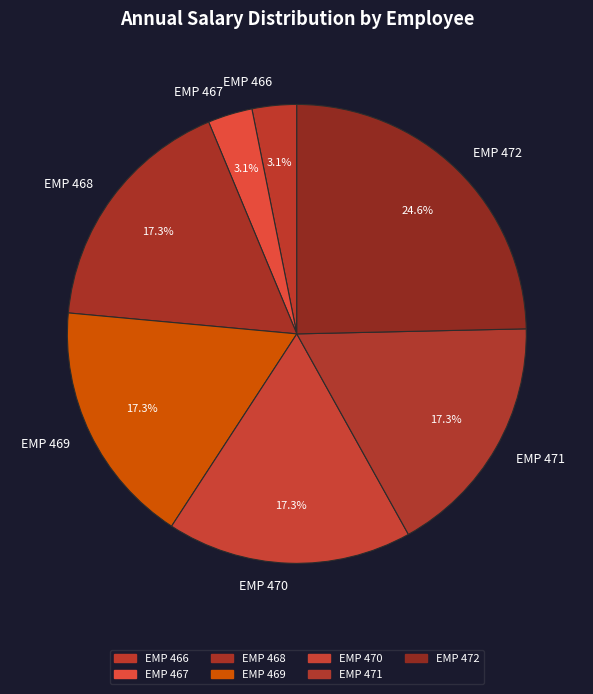

Is there any slice that represents more than half of the pie?

No